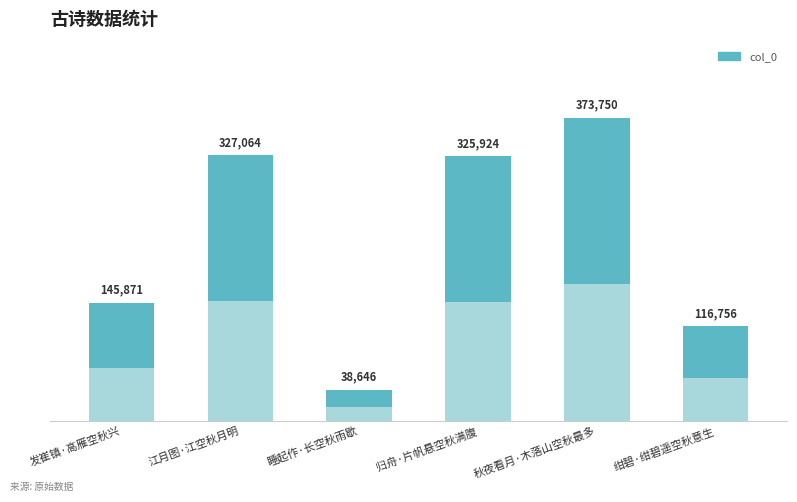

Reading right to left, what are all the values shown in this chart?

116756	373750	325924	38646	327064	145871